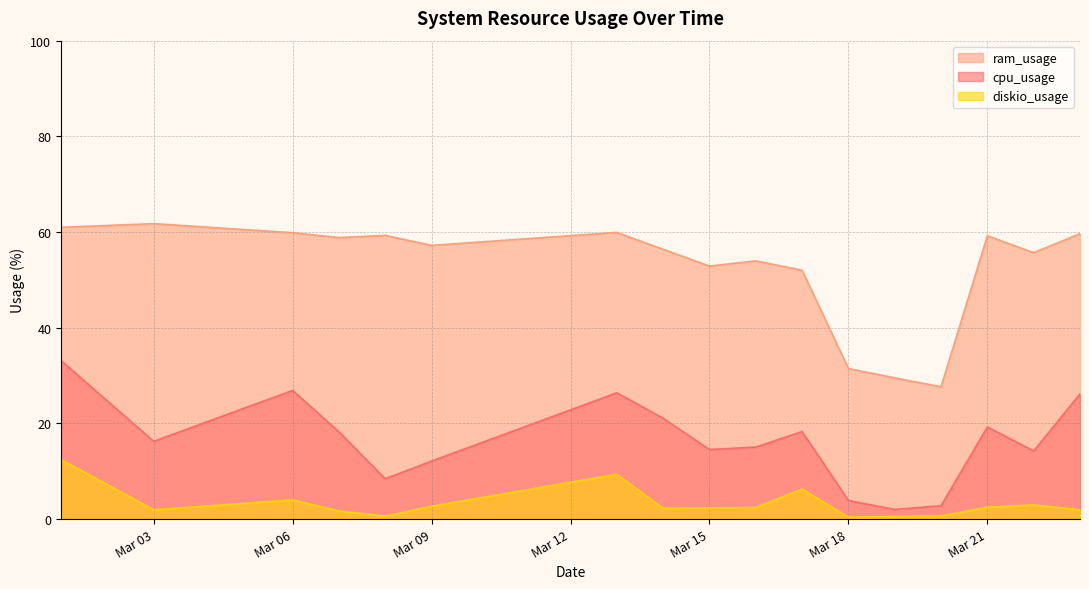

What is the spread (max minus min) of values at 2023-03-07?

57.2